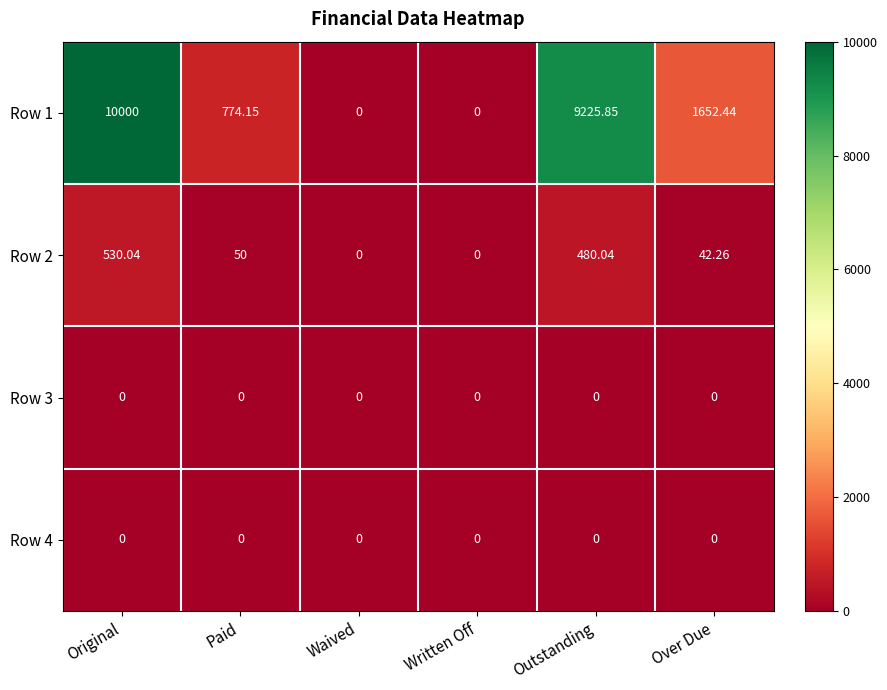

Is the value of Row 2 at Original greater than the value of Row 1 at Waived?

Yes